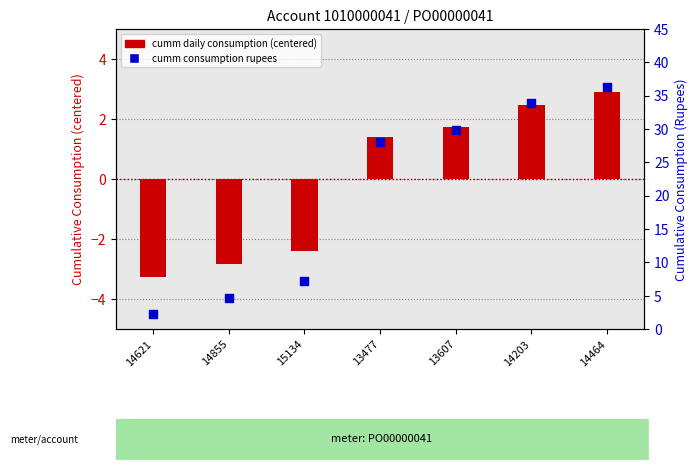

What is the total value across all series at 14855?

1.9